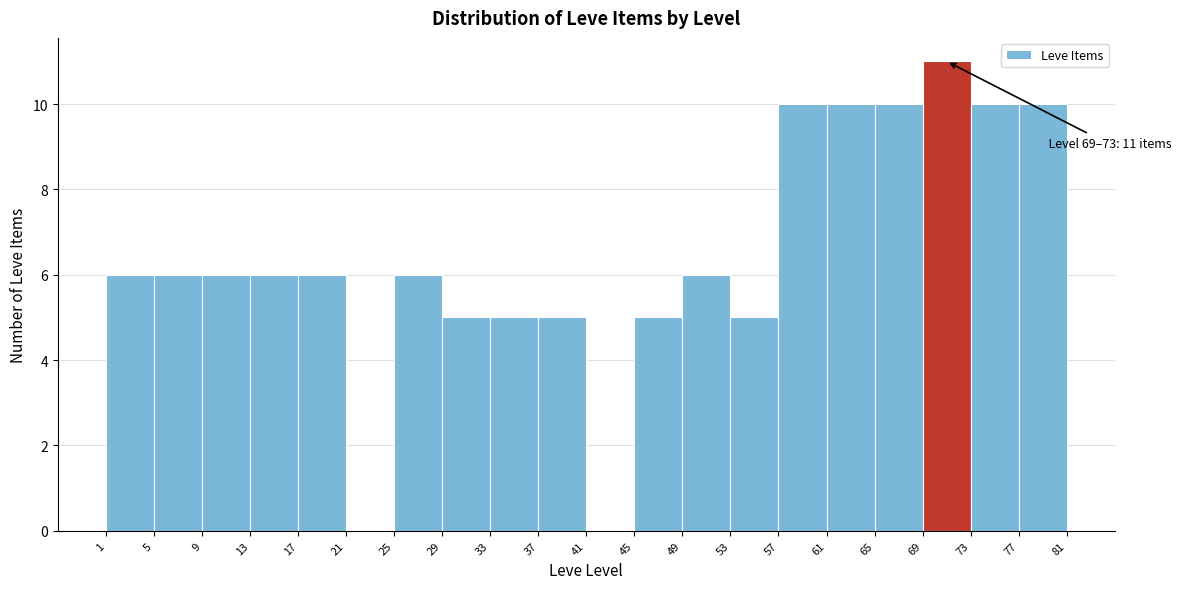

Which range on the x-axis has the tallest bar?

69 to 73